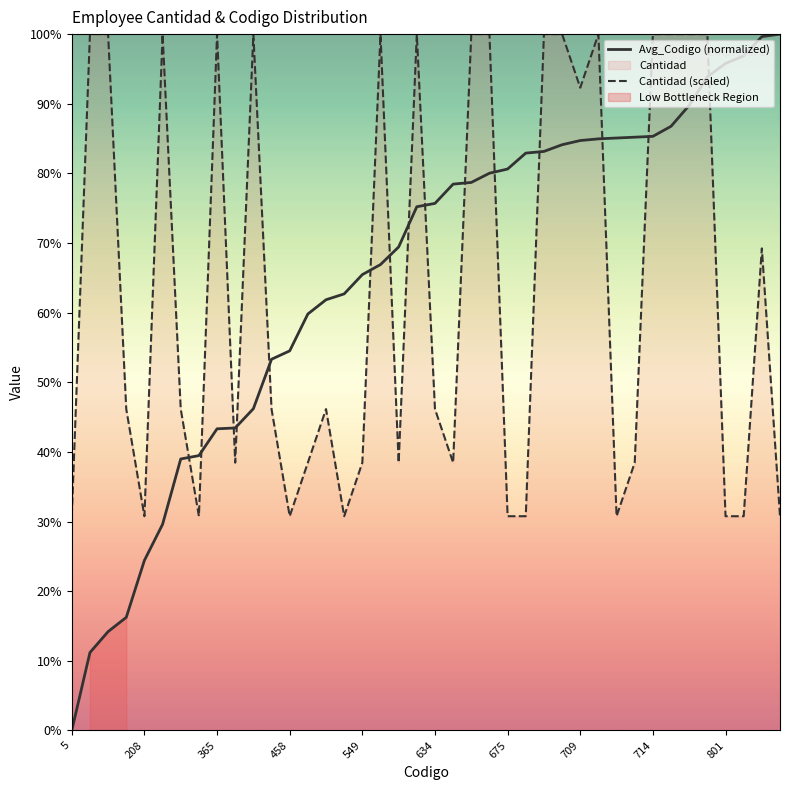

True or false: Cantidad (scaled) and Avg_Codigo (normalized) cross at least once.

True